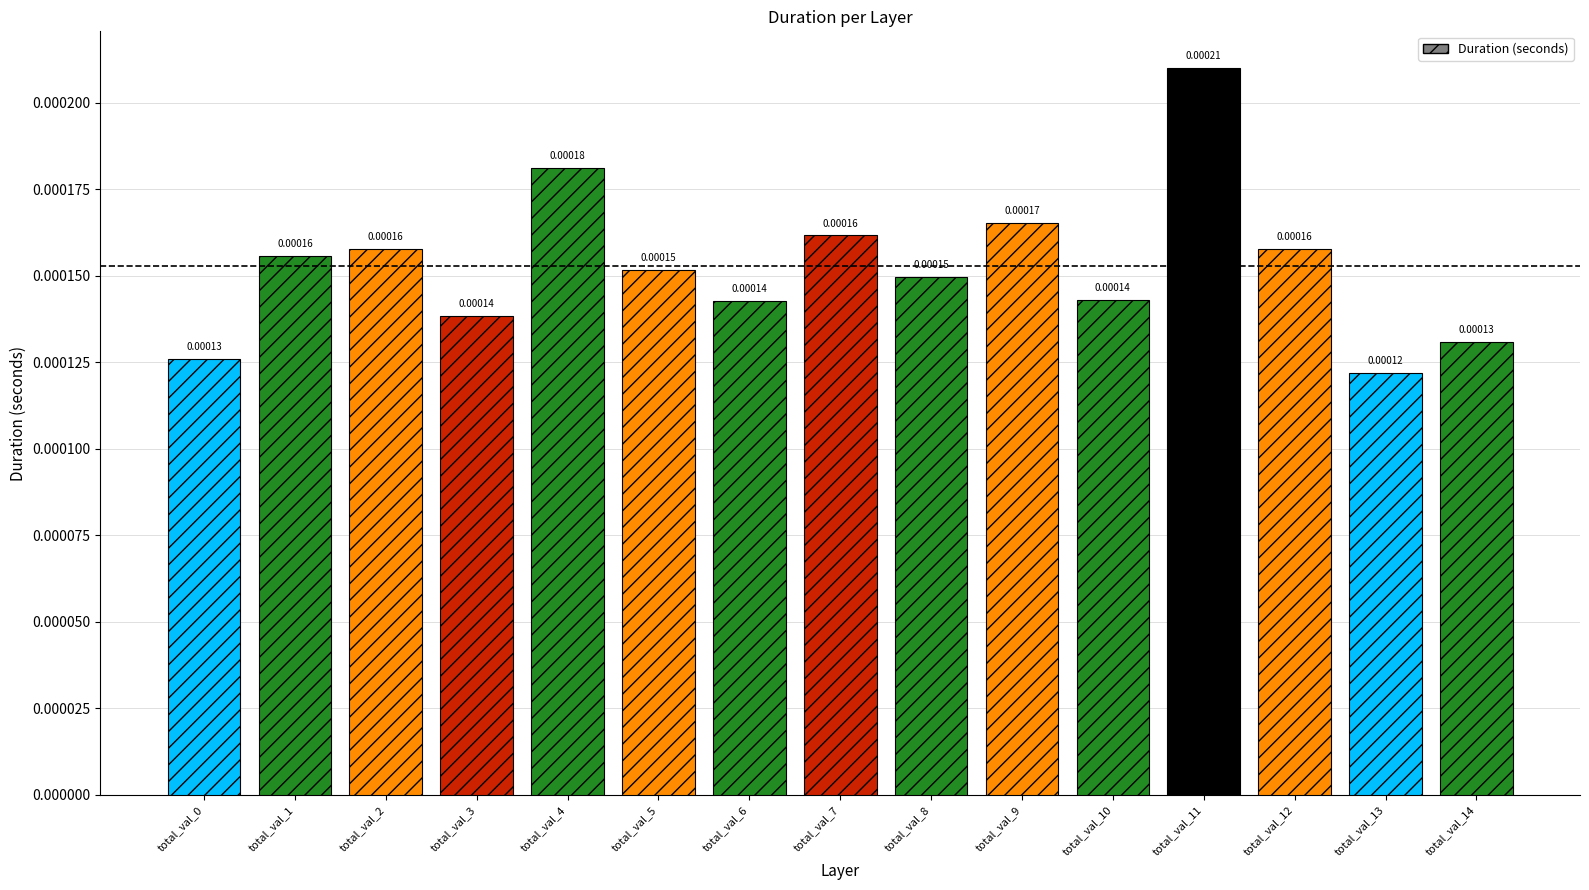

The value at total_val_3 is 0.0. True or false?

True